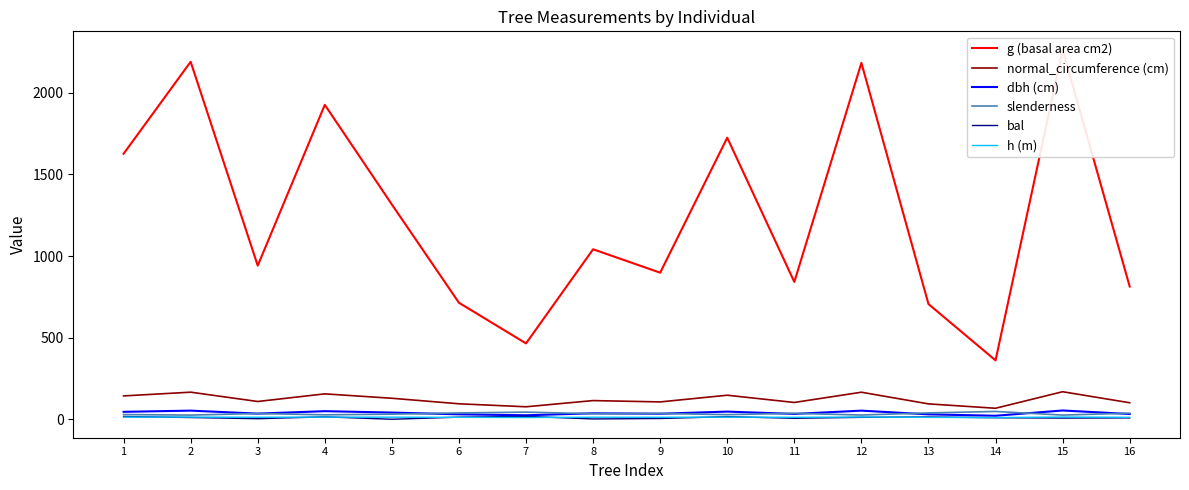

What is the difference between the second highest and minimum values in the bal series?

16.7